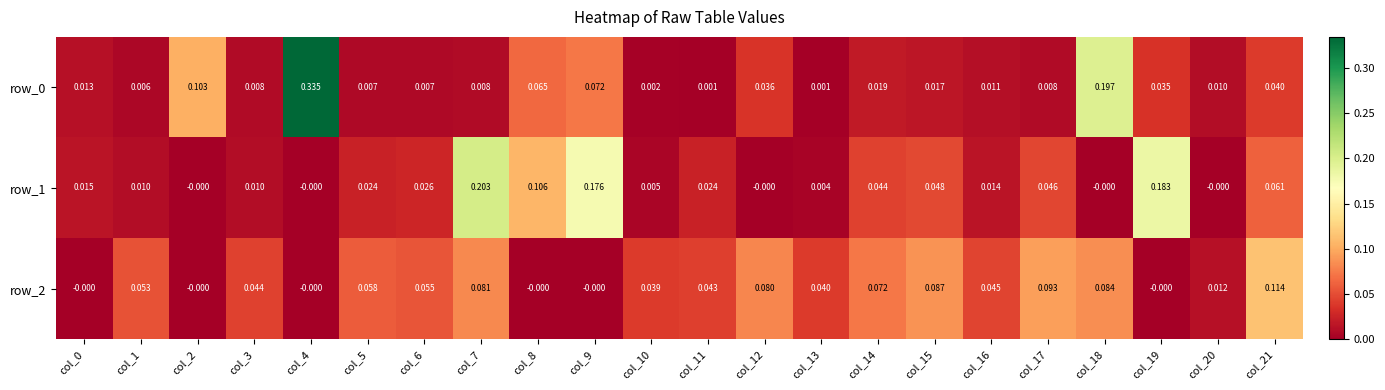

Is the value of row_2 at col_18 greater than the value of row_0 at col_10?

Yes